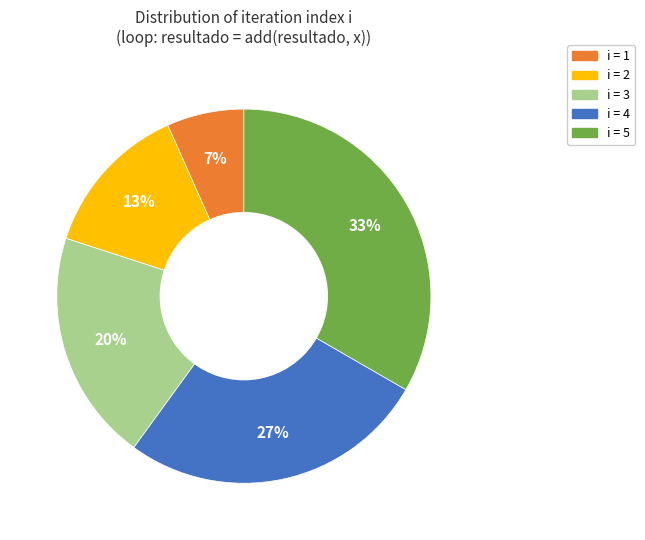

To the nearest percent, what is the average slice percentage?

20%